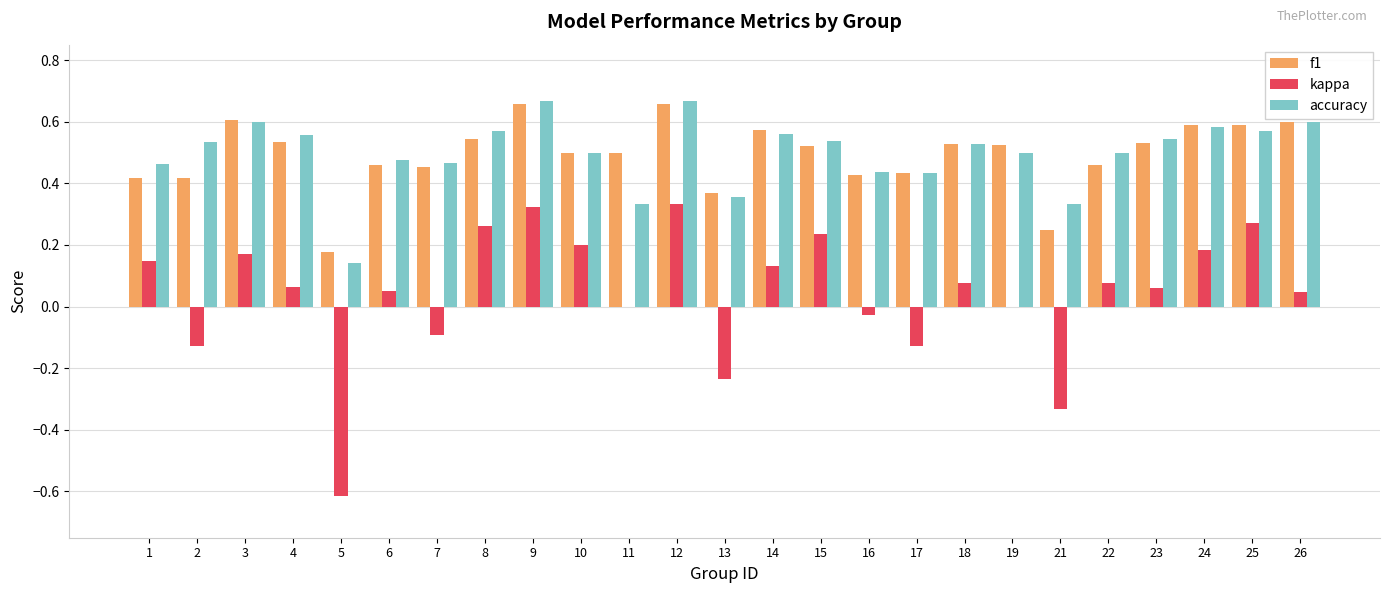

Is the value of kappa at 6 greater than the value of f1 at 23?

No